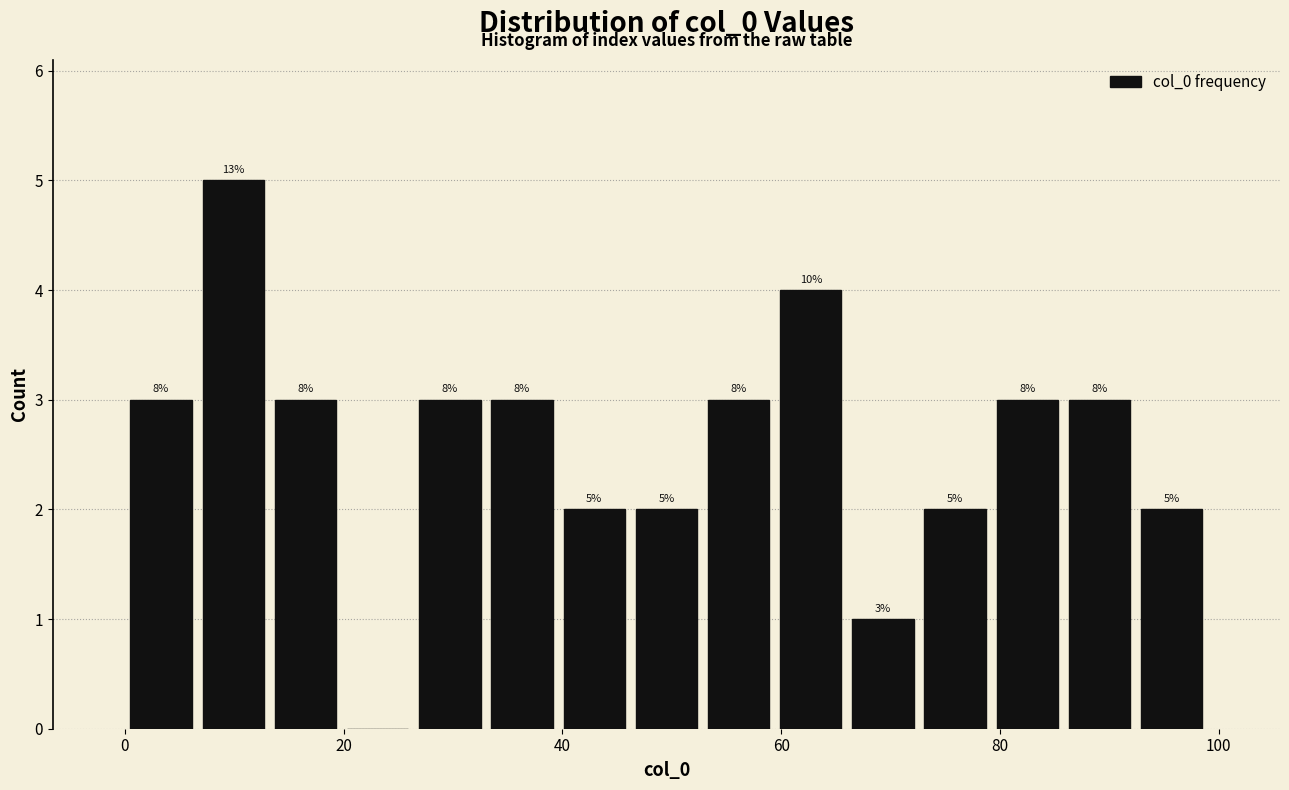

Around what value on the x-axis is the tallest bar? Give the approximate position of its centre, as read against the axis.

10